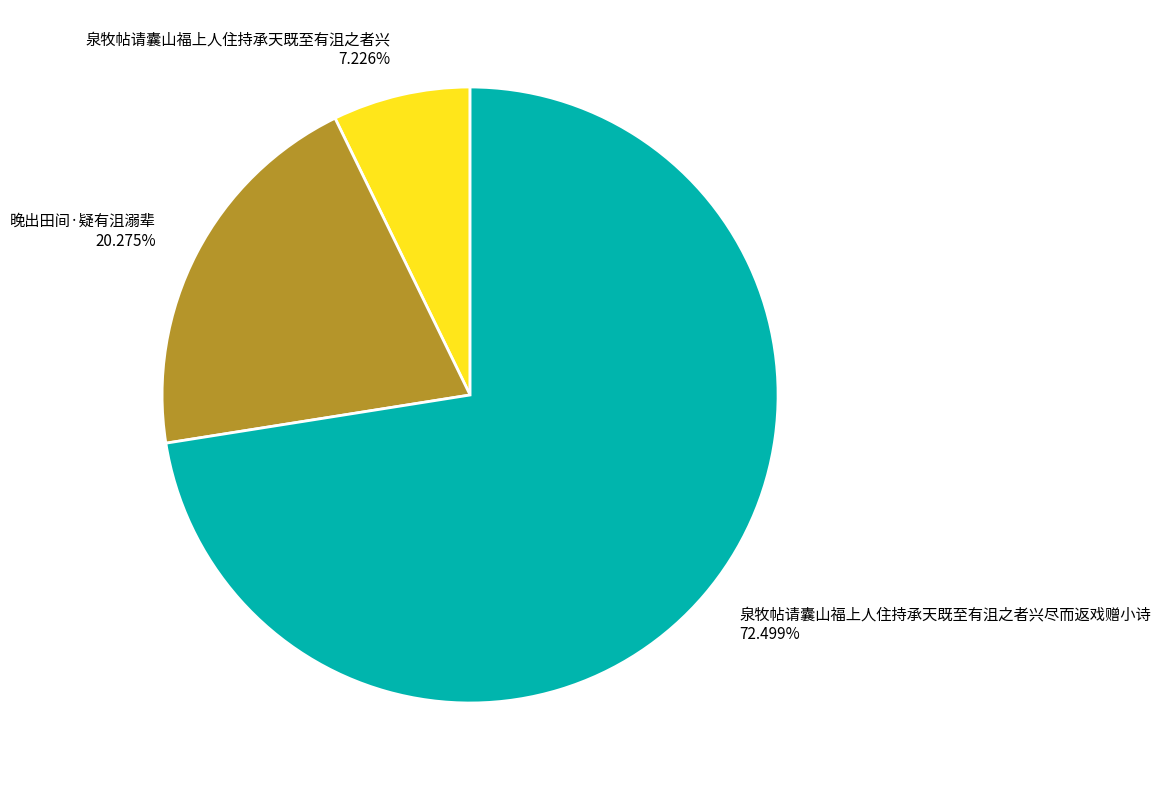

What is the smallest slice in the pie chart?

泉牧帖请囊山福上人住持承天既至有沮之者兴 7.226%